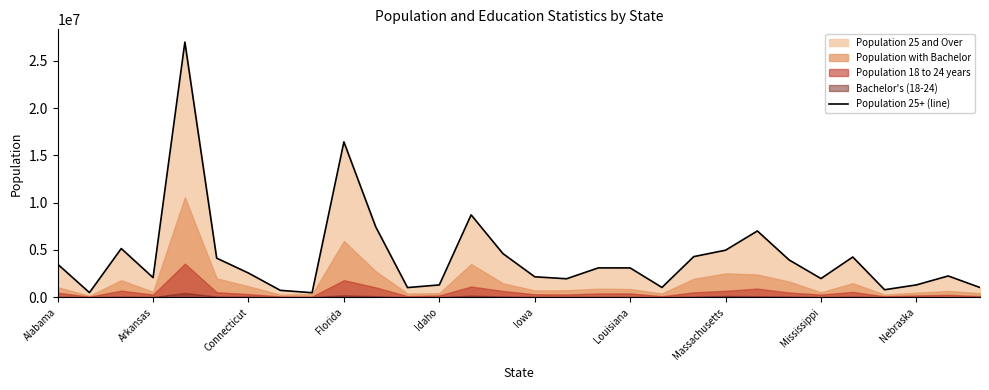

What is the maximum value for Population 25+ (line)?

26969649